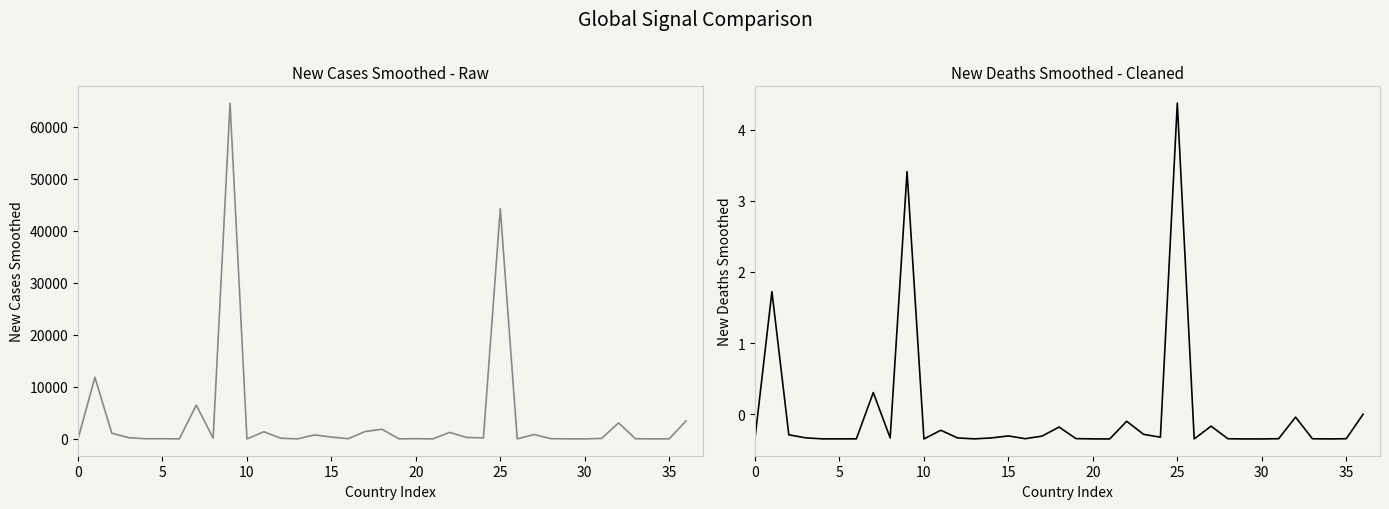

What is the approximate value of new_deaths_smoothed at 11?

-0.2